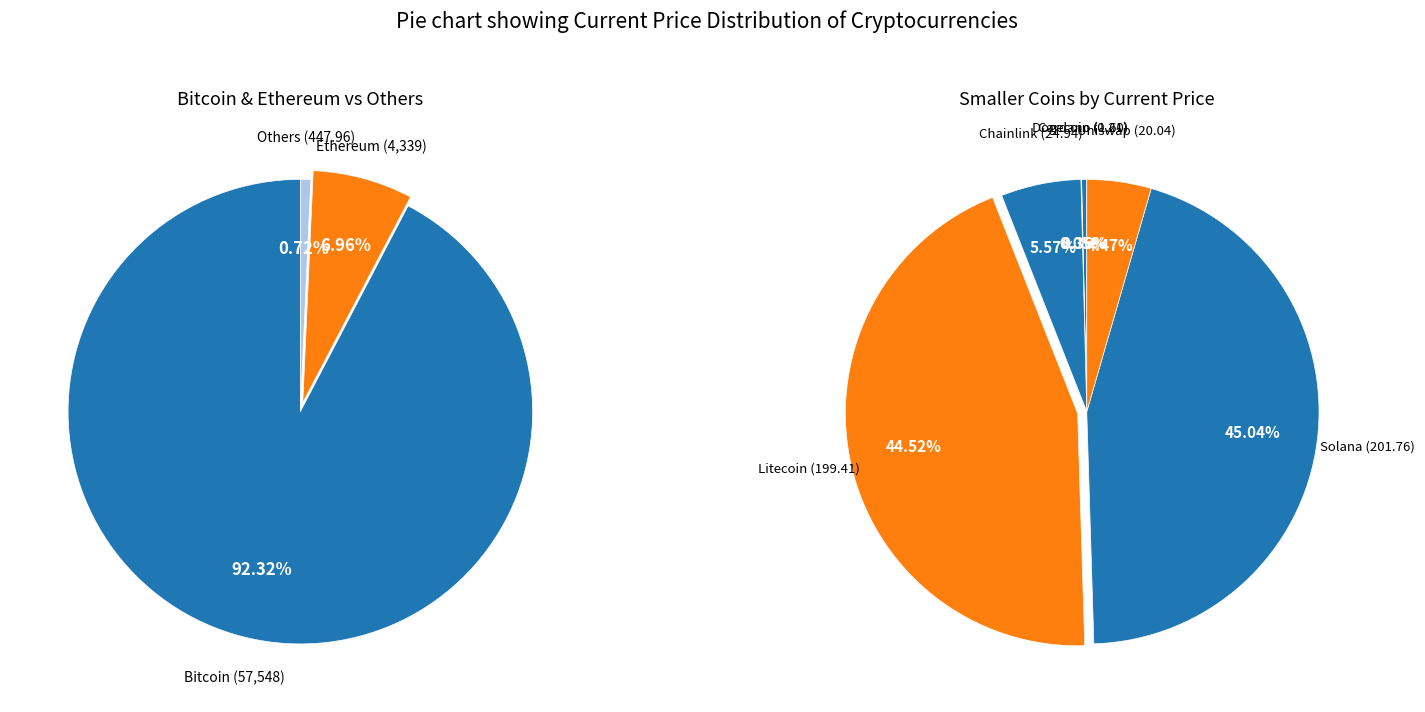

Which category accounts for the majority?

btc